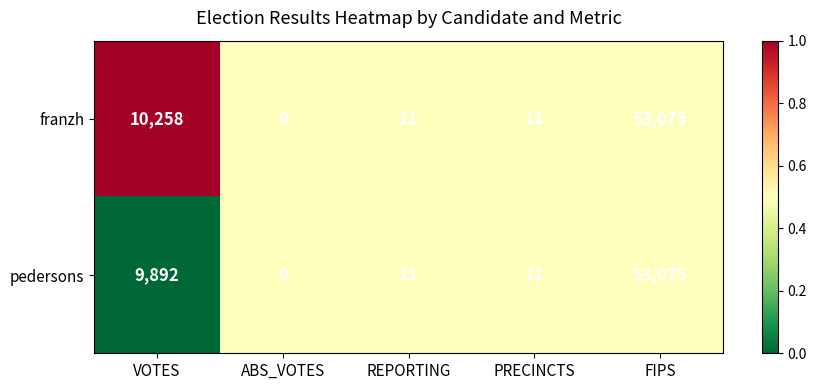

Reading right to left, what are all the values shown in this chart?

franzh: 53075	11	11	0	10258
pedersons: 53075	11	11	0	9892